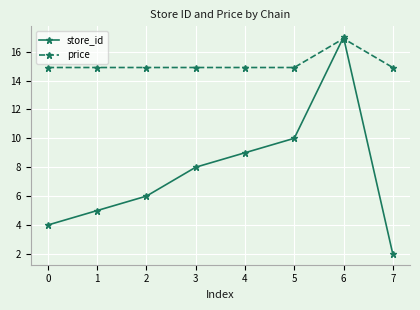

What is the minimum value shown in the chart?

2.0